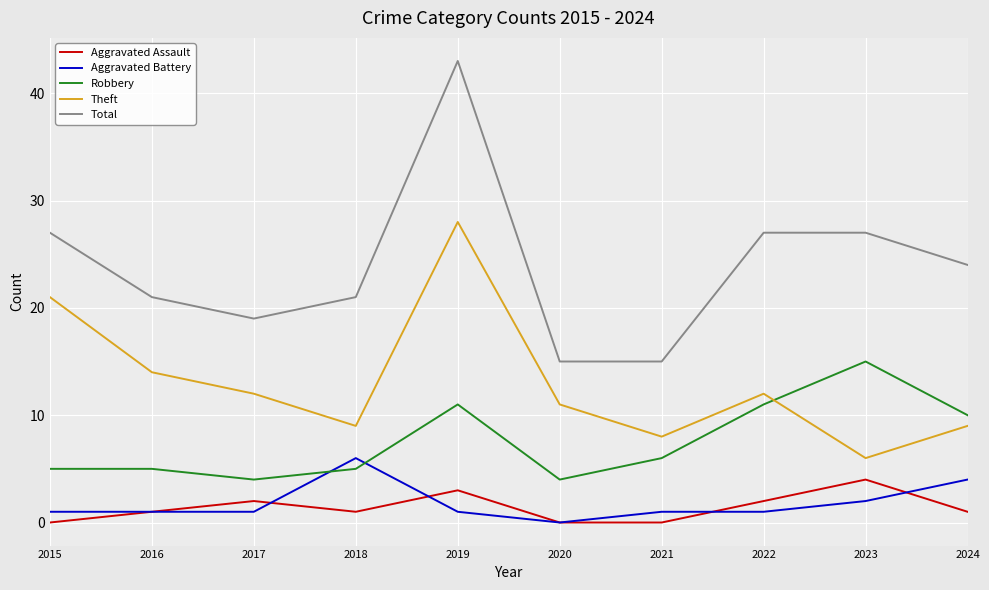

What is the difference between the Total values at 2023 and 2019?

16